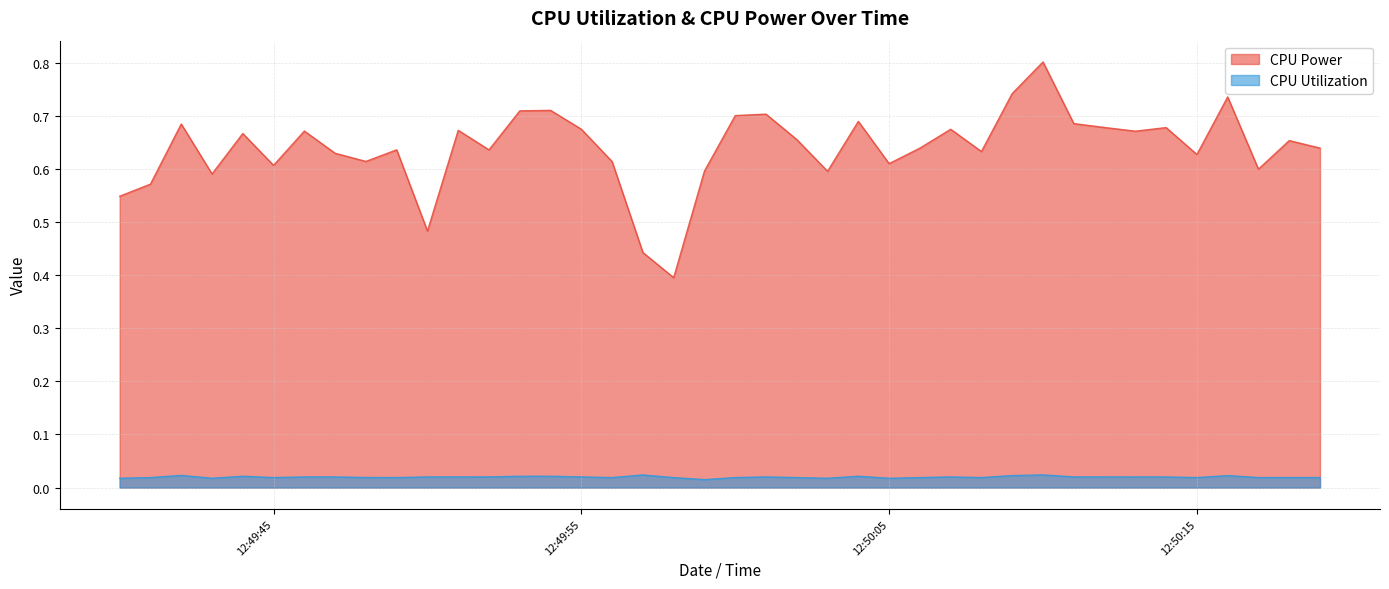

What is the value of the CPU Power point at the 14th from the left?

0.7